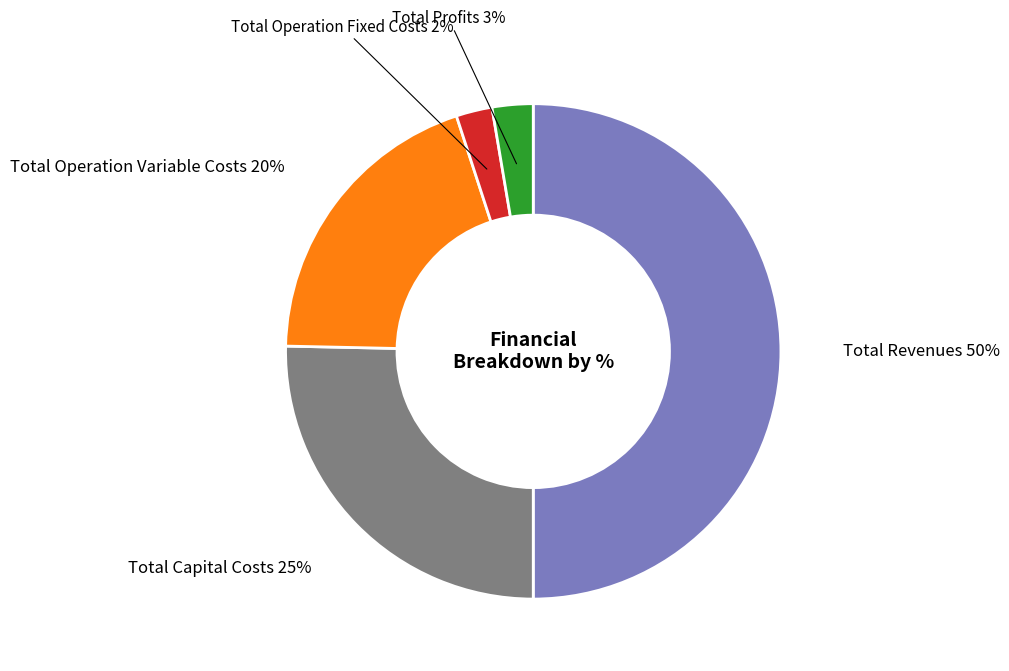

Does Total Profits represent more than half of the total?

No